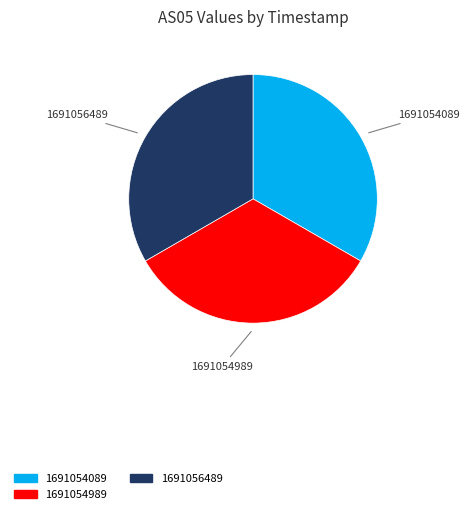

Do 1691054089 and 1691054989 together represent more than half of the pie?

Yes